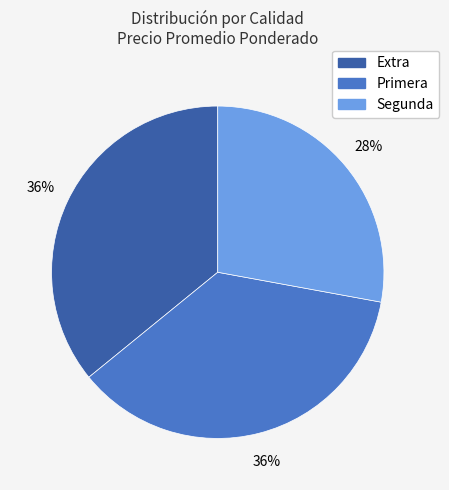

Which category has the smallest portion of the pie?

Segunda